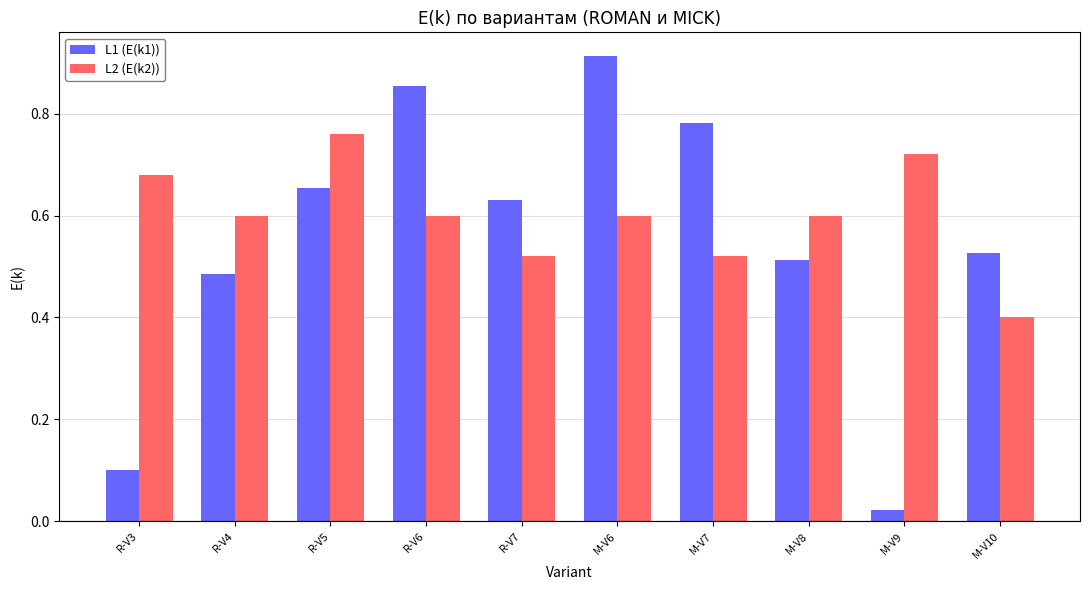

What position from the left is R-V3?

1